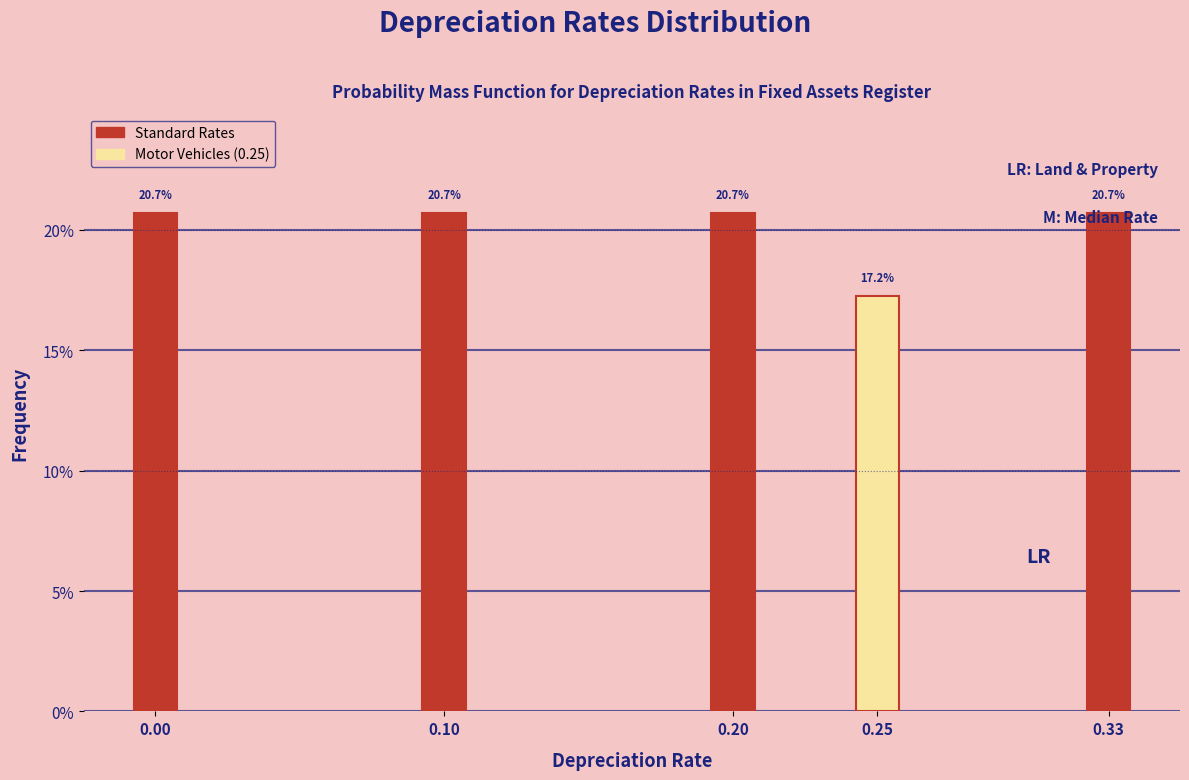

What value does the data have at 0.10?

20.7